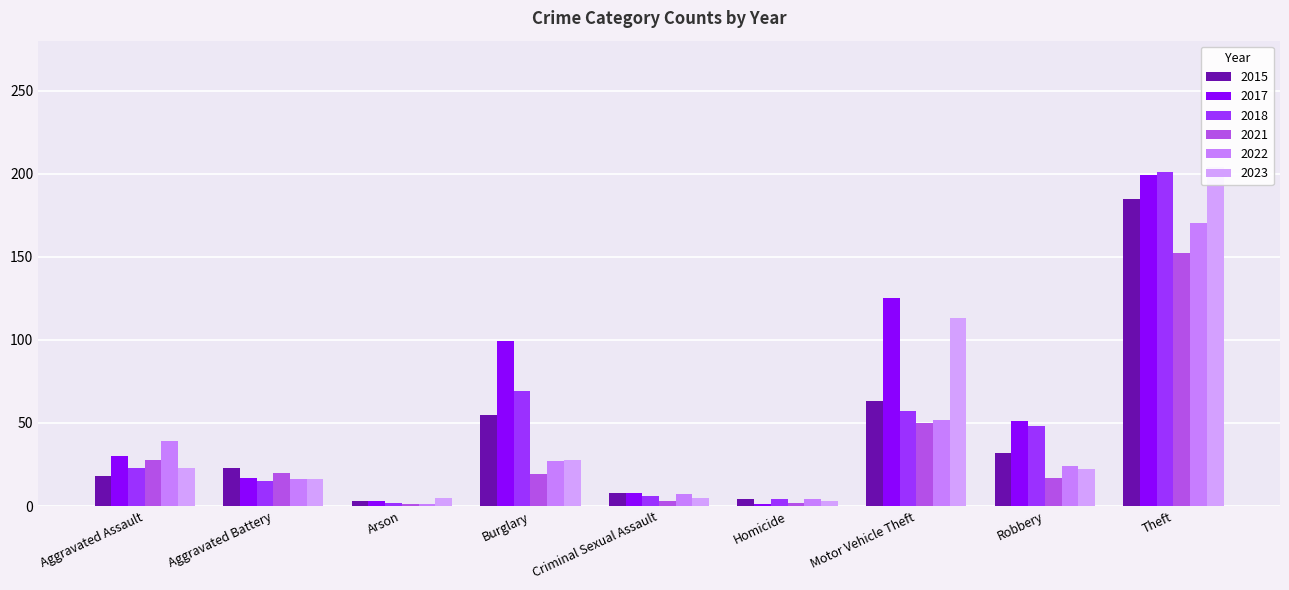

Rank the series at Motor Vehicle Theft from highest to lowest value.

2017, 2023, 2015, 2018, 2022, 2021